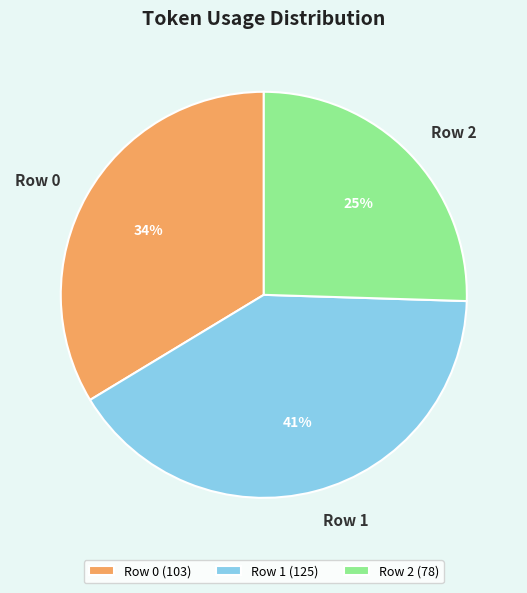

Is it true that Row 1 is 50% of the pie?

False